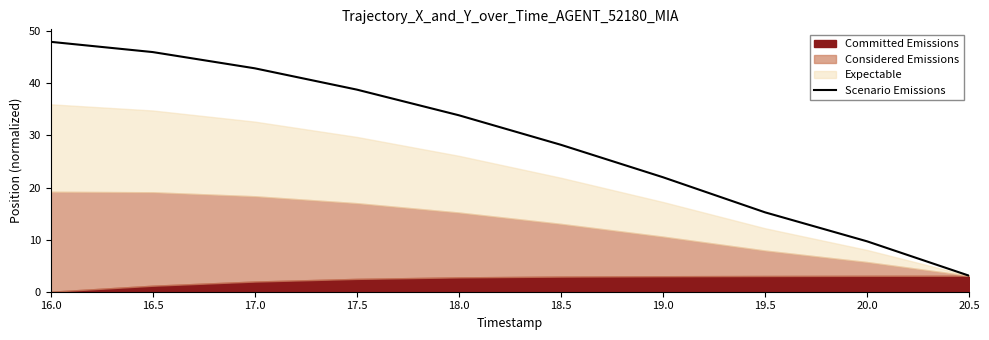

How many values exceed 33?

5